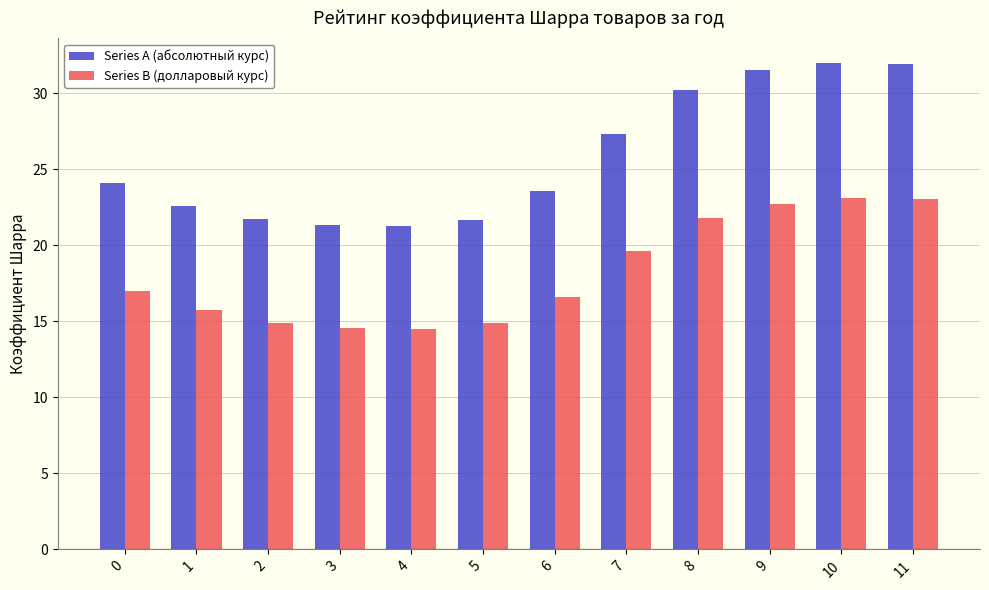

What is the total value across all series at 11?

54.9